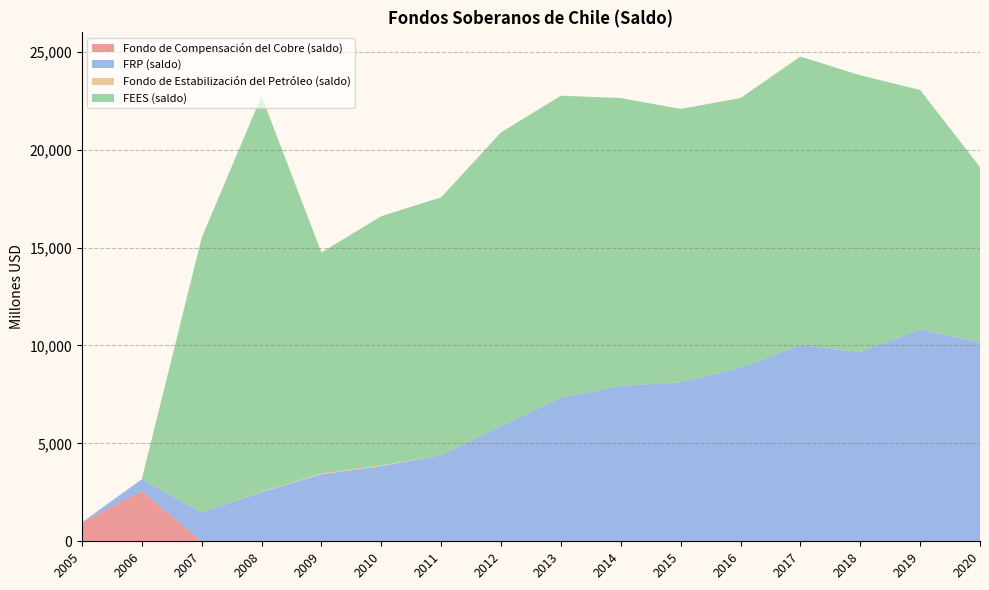

Reading right to left, what are all the values shown in this chart?

Fondo de Compensación del Cobre (saldo): 2020=0	2019=0	2018=0	2017=0	2016=0	2015=0	2014=0	2013=0	2012=0	2011=0	2010=0	2009=0	2008=0	2007=0	2006=2564	2005=967
FRP (saldo): 2020=10157	2019=10812	2018=9663	2017=10011	2016=8862	2015=8112	2014=7944	2013=7335	2012=5883	2011=4406	2010=3837	2009=3421	2008=2507	2007=1466	2006=605	2005=0
Fondo de Estabilización del Petróleo (saldo): 2020=1	2019=1	2018=1	2017=1	2016=1	2015=1	2014=1	2013=1	2012=1	2011=3	2010=44	2009=44	2008=21	2007=0	2006=0	2005=0
FEES (saldo): 2020=8955	2019=12233	2018=14134	2017=14739	2016=13772	2015=13966	2014=14689	2013=15419	2012=14998	2011=13157	2010=12720	2009=11284	2008=20211	2007=14033	2006=0	2005=0